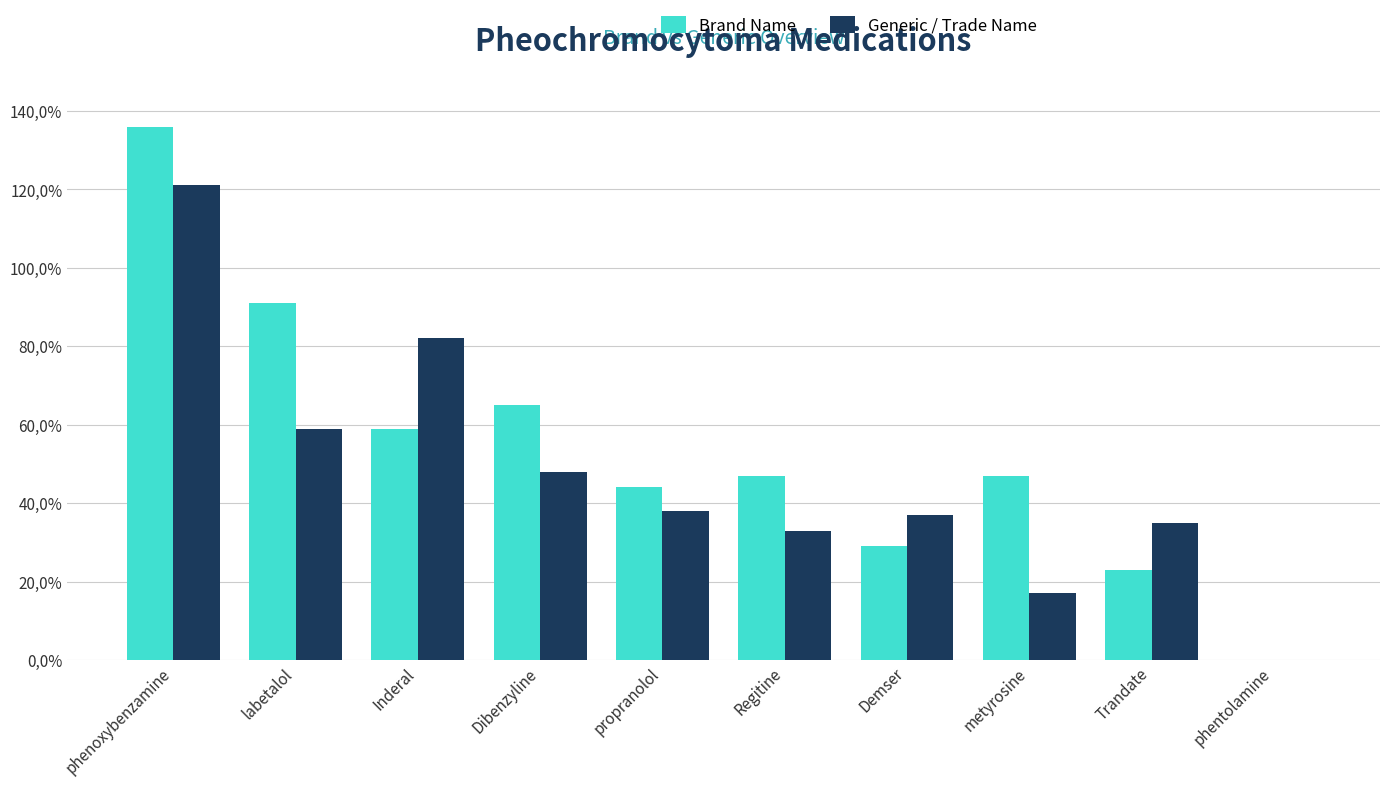

Reading left to right, list all the values displayed in this chart.

Brand Name: 136	91	59	65	44	47	29	47	23	0
Generic / Trade Name: 121	59	82	48	38	33	37	17	35	0